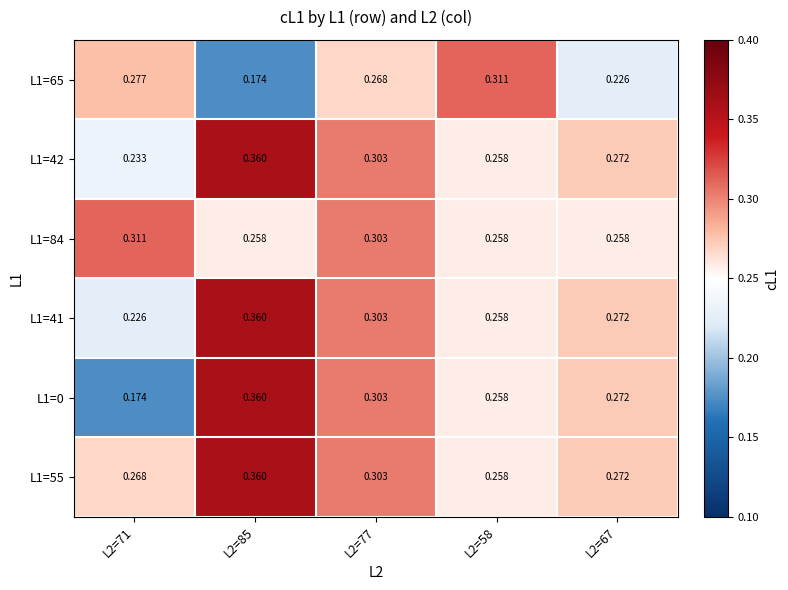

Is the value of L1=0 at L2=67 greater than the value of L1=84 at L2=58?

Yes